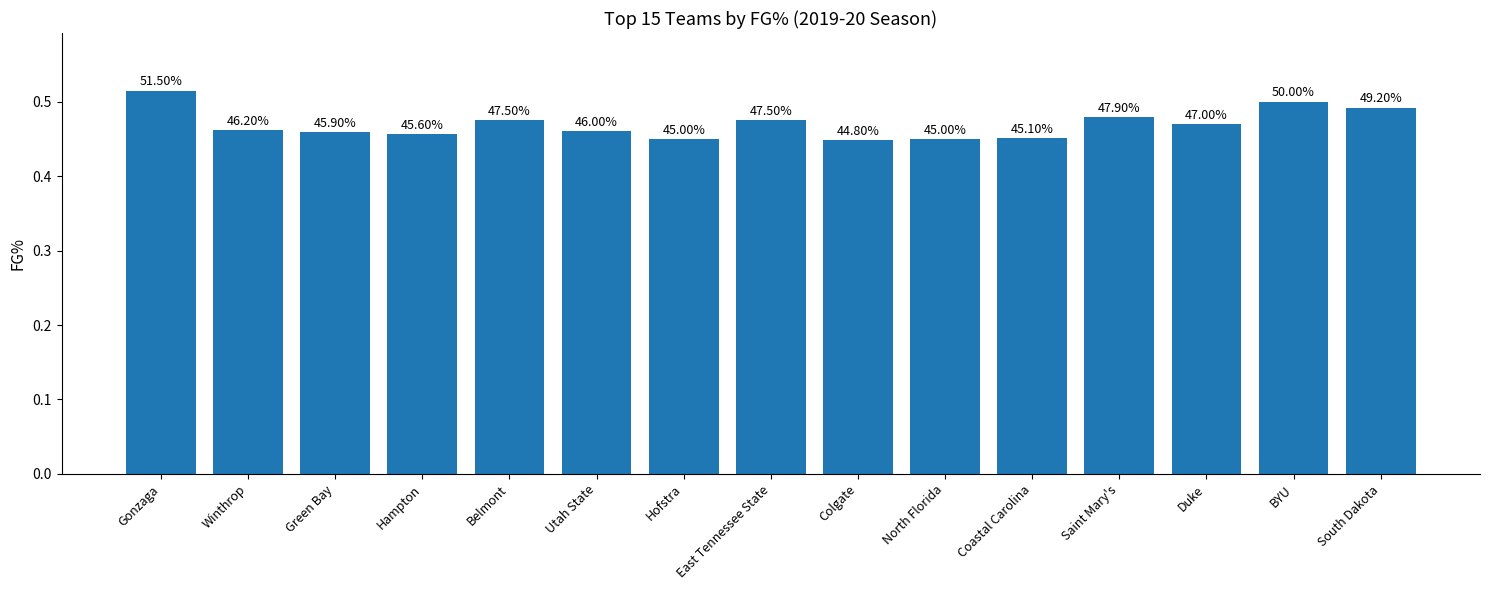

What is the average value?

0.5